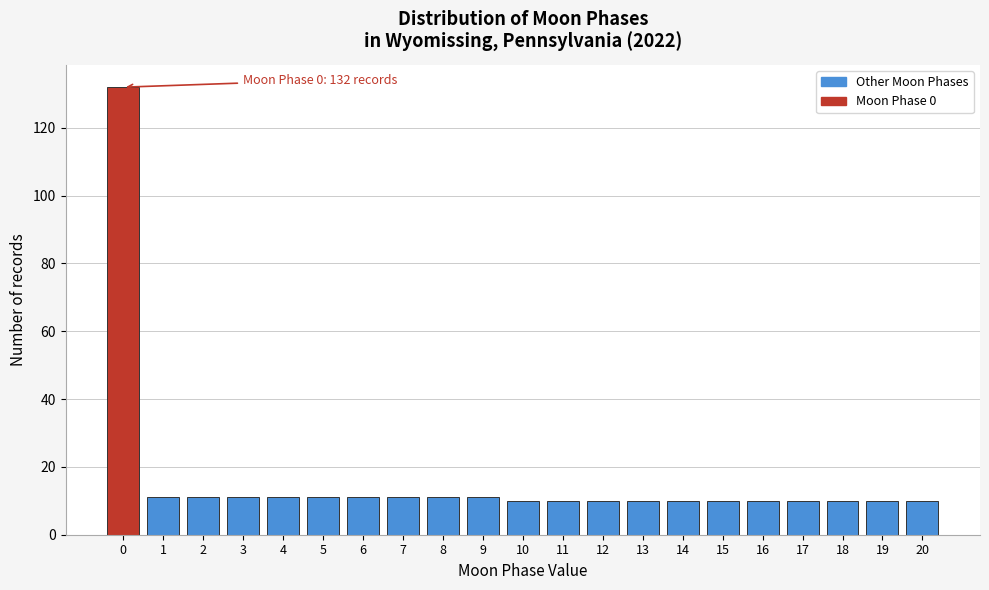

Reading left to right, list all the values displayed in this chart.

0=132	1=11	2=11	3=11	4=11	5=11	6=11	7=11	8=11	9=11	10=10	11=10	12=10	13=10	14=10	15=10	16=10	17=10	18=10	19=10	20=10